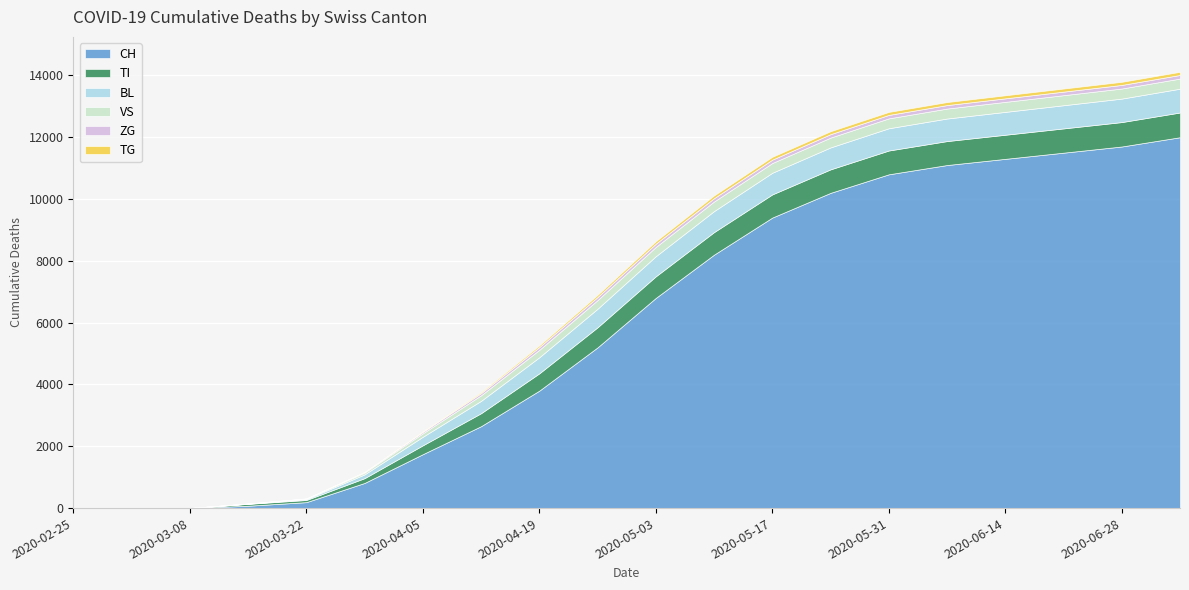

True or false: BL and CH cross at least once.

False